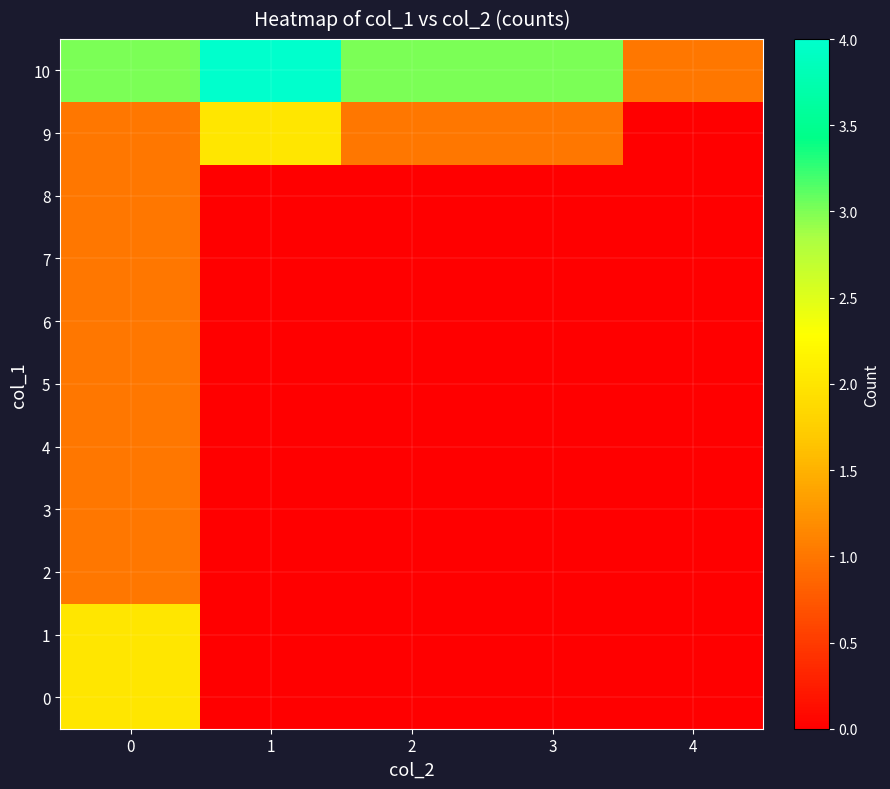

At which category does the chart reach its peak across all series?

1